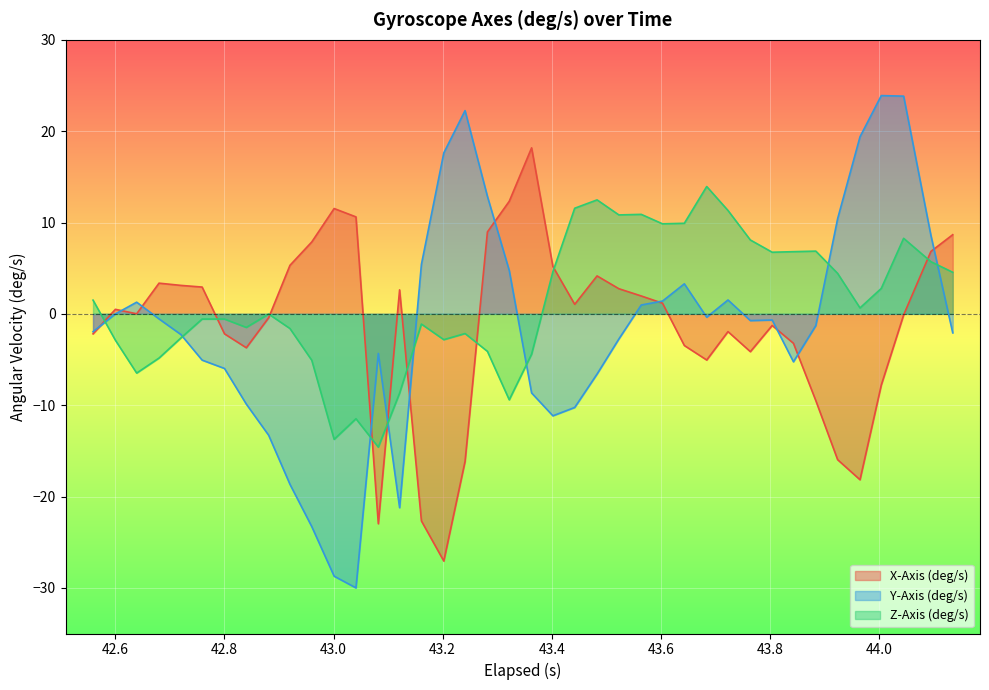

Rank the series by their maximum value, from highest to lowest.

Y-Axis (deg/s), X-Axis (deg/s), Z-Axis (deg/s)